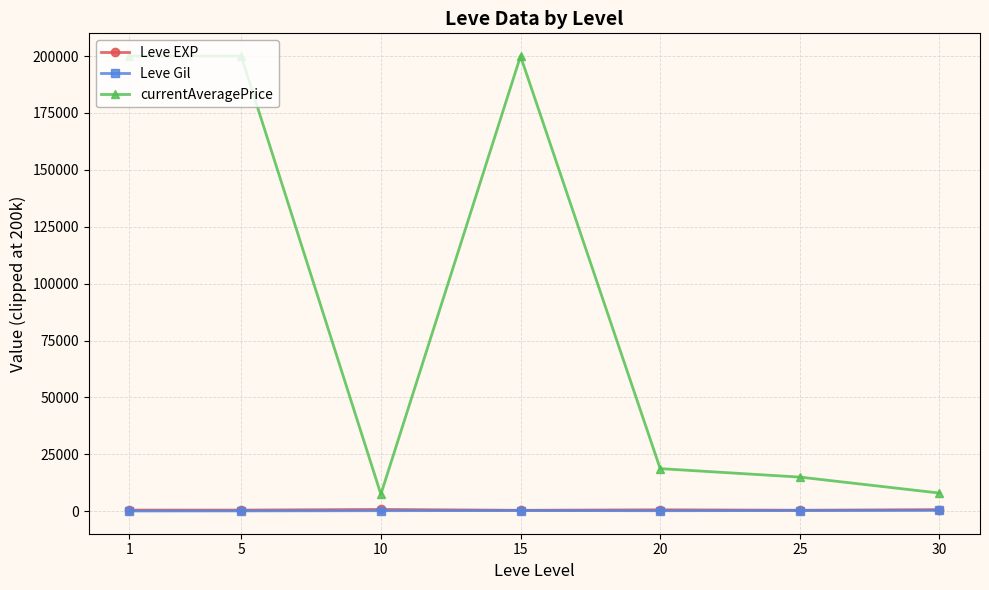

True or false: currentAveragePrice and Leve EXP intersect in this chart.

False